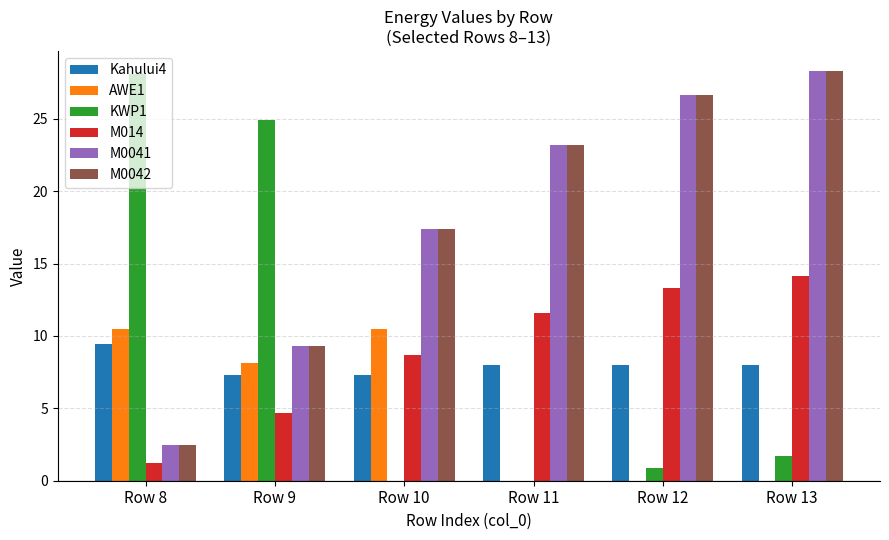

Is the value of Kahului4 at Row 11 greater than the value of M0041 at Row 12?

No